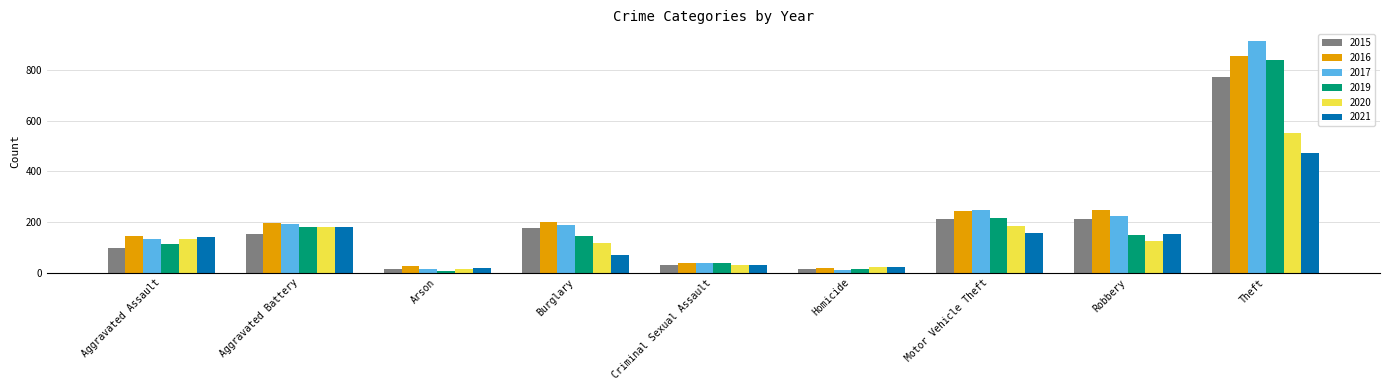

Is the value of 2016 at Aggravated Battery greater than the value of 2015 at Arson?

Yes